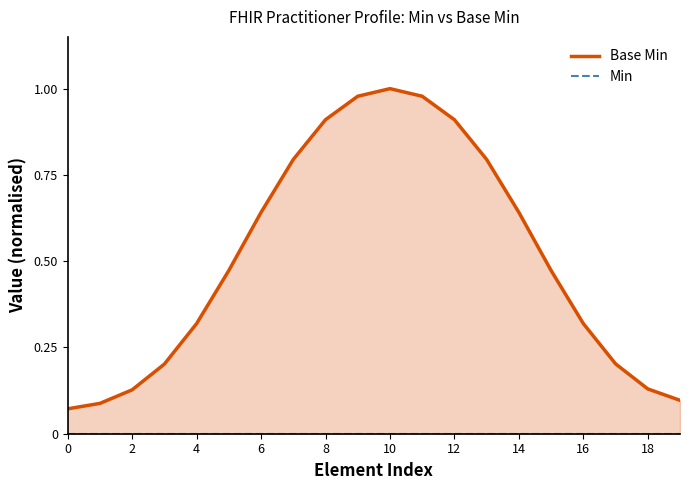

At how many categories does at least one series exceed 0?

20